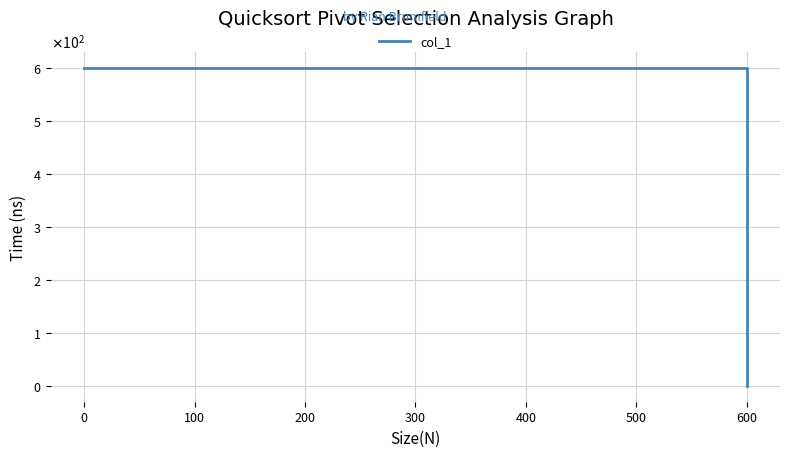

What is the change in value from −100 to 0?

+600